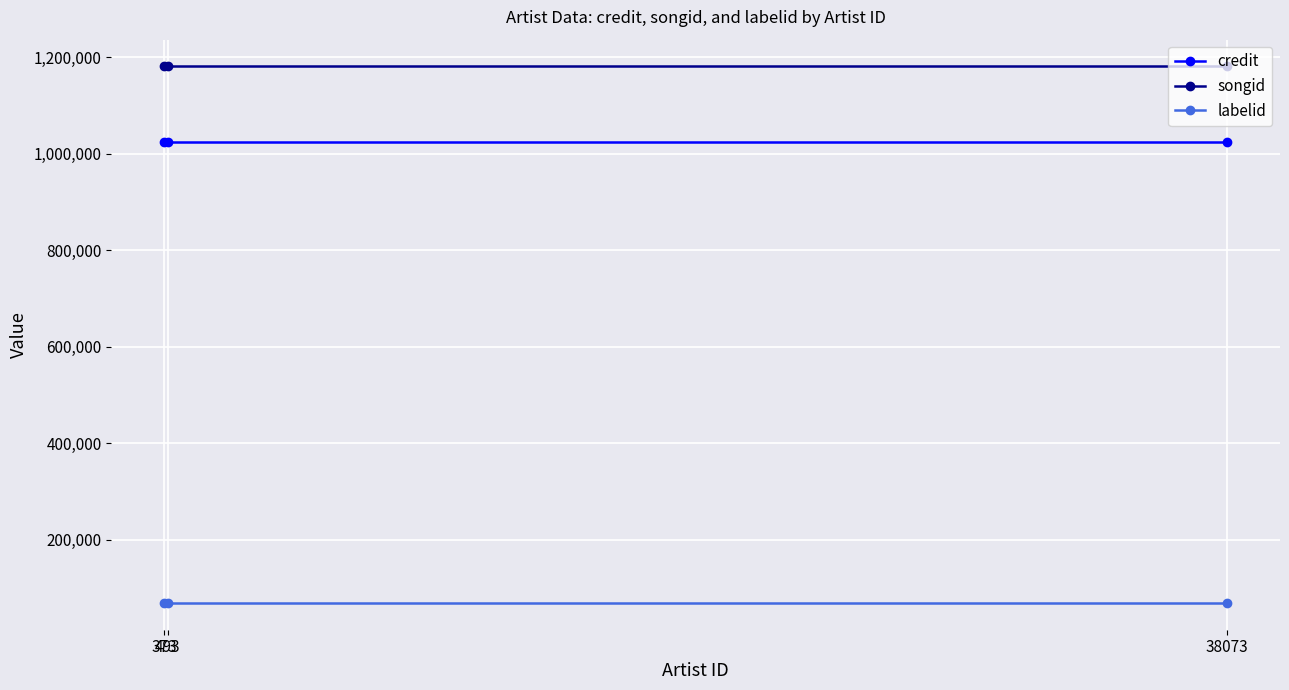

Rank the series by their maximum value, from highest to lowest.

songid, credit, labelid